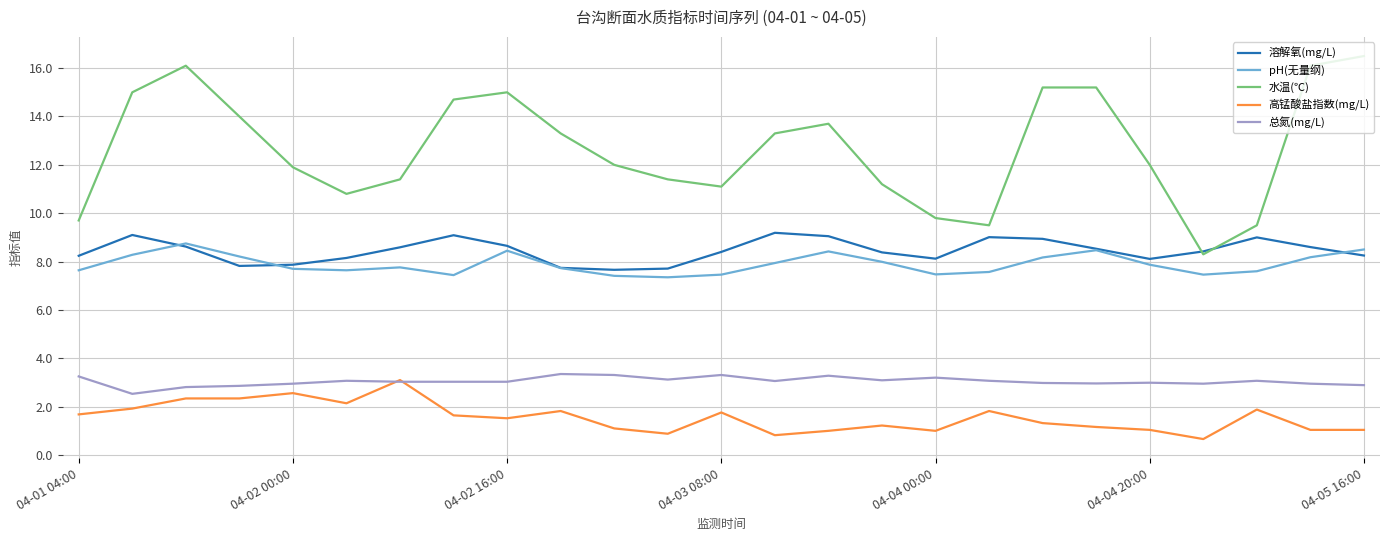

Which series has the widest spread of values?

水温(℃)